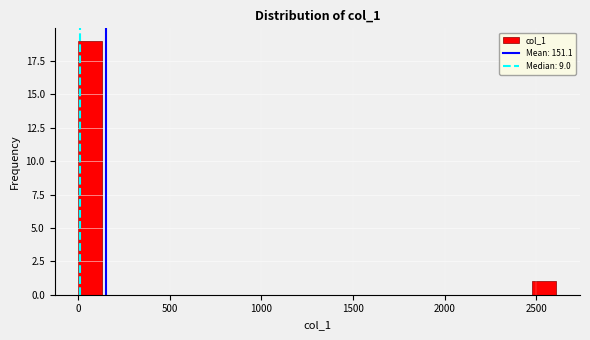

Read against the x-axis, roughly where is the centre of the tallest bar?

50